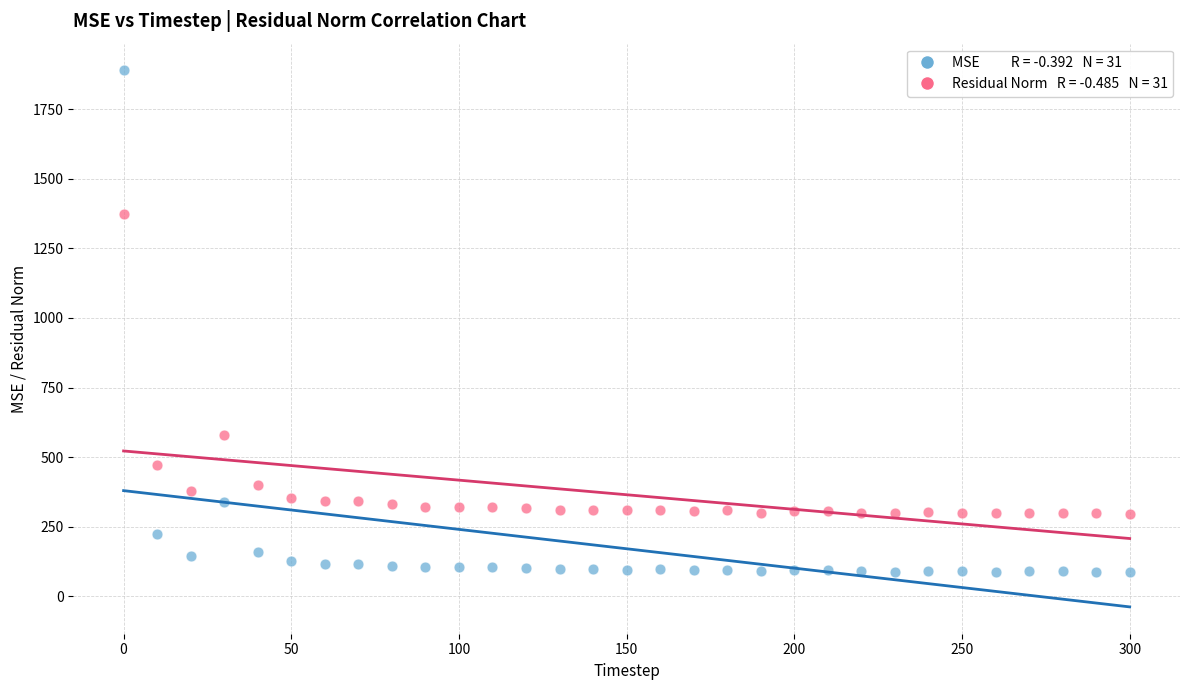

Across all data points, what is the range of Y values (max minus min)?

1803.0